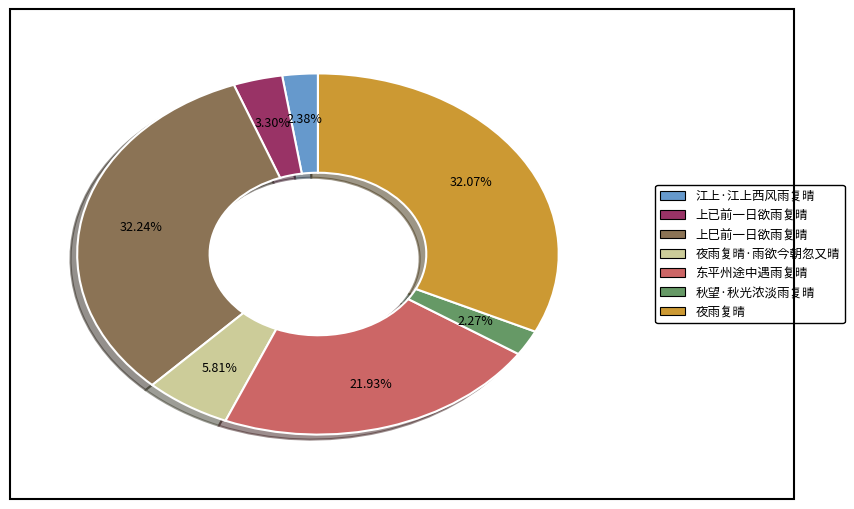

Is there any slice that represents more than half of the pie?

No